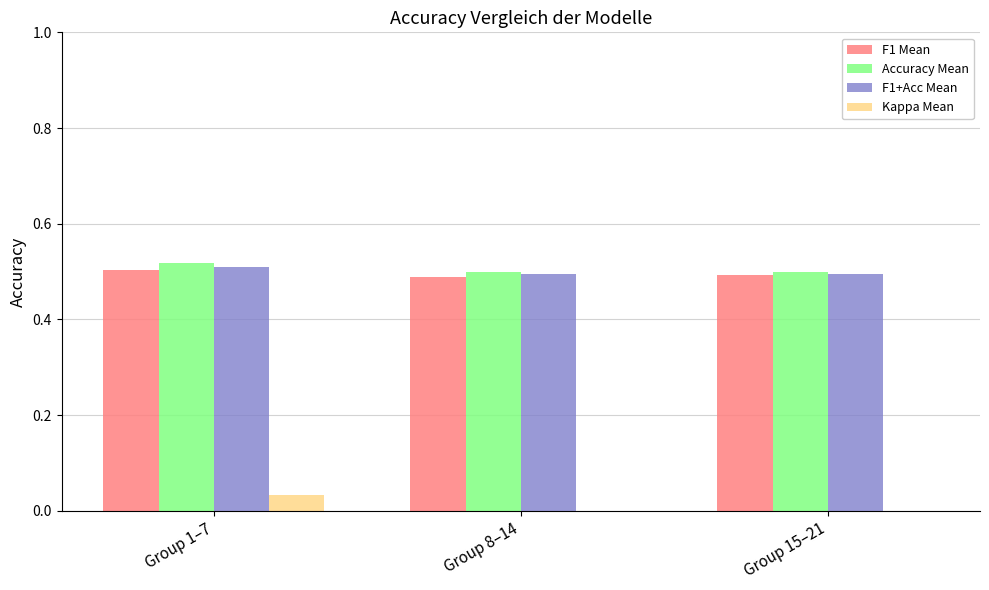

The value of F1+Acc Mean at Group 1–7 is 0.5. True or false?

True